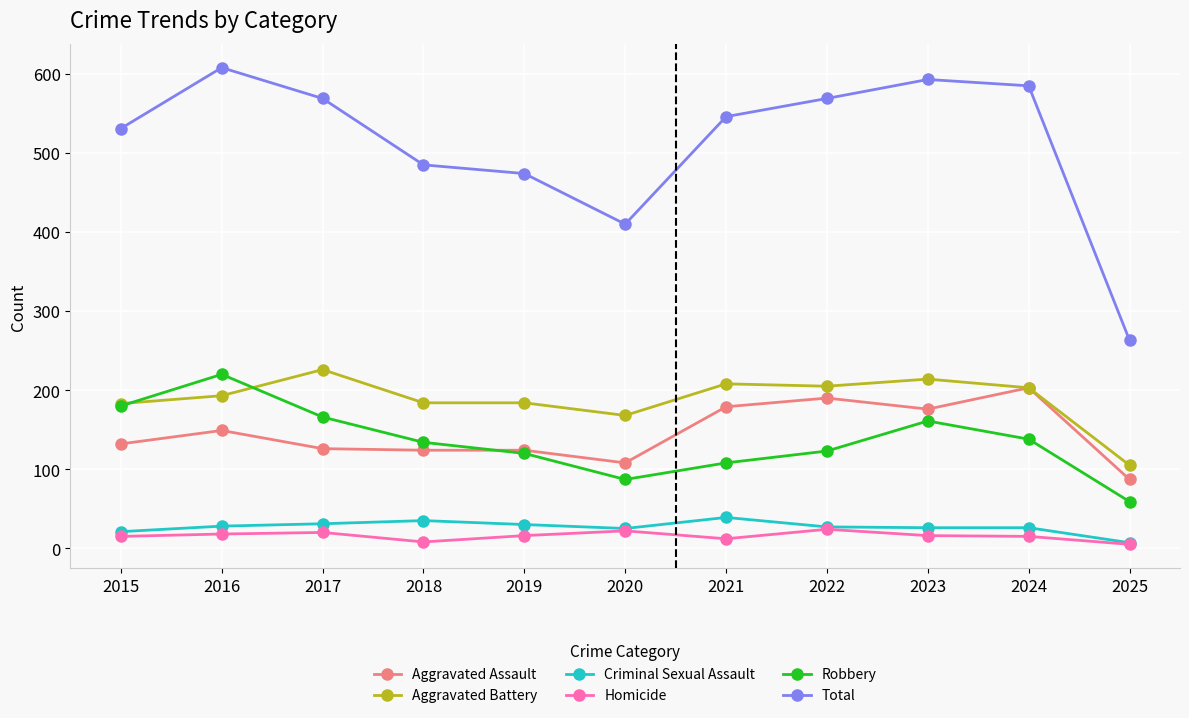

How many lines are shown in the chart?

6